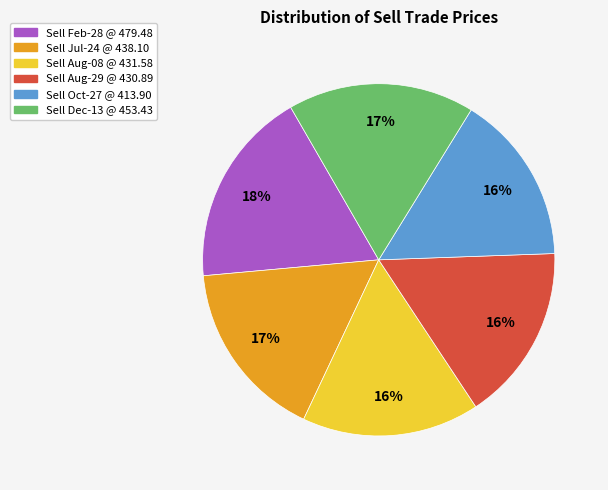

To the nearest percent, what is the average slice percentage?

17%